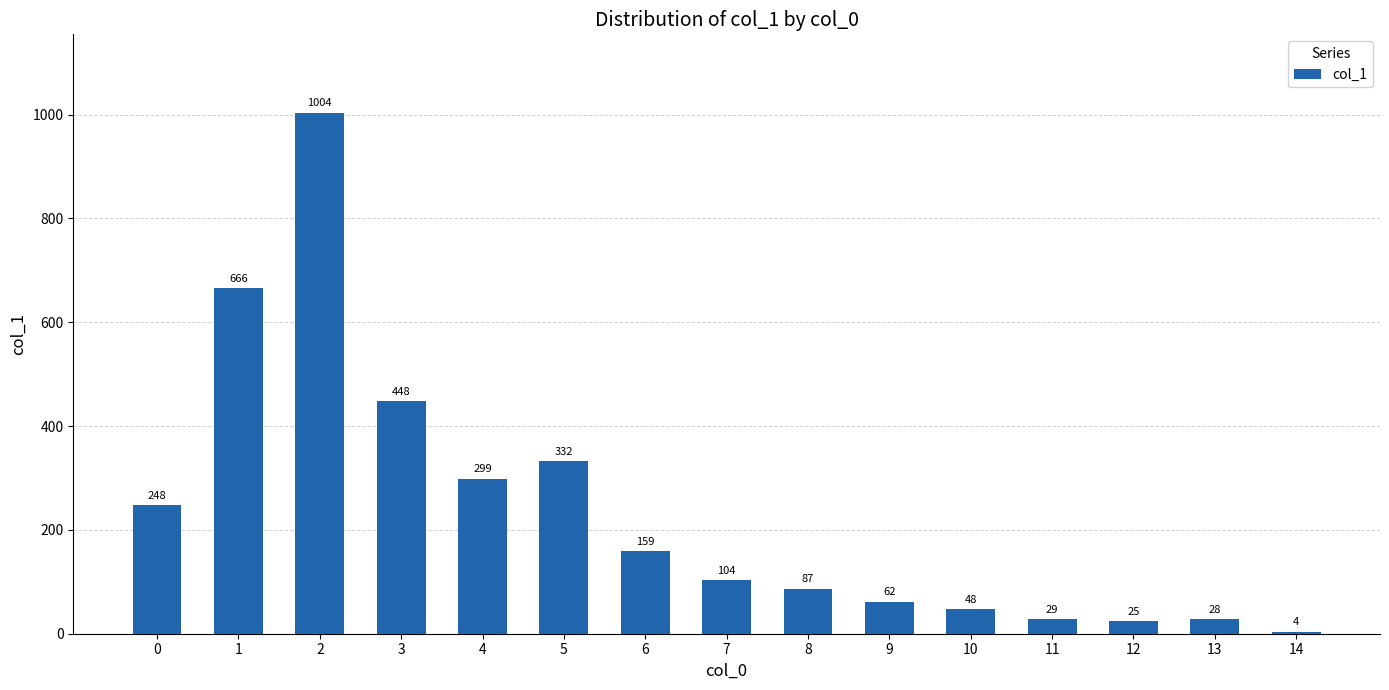

How many data points does each series have?

15